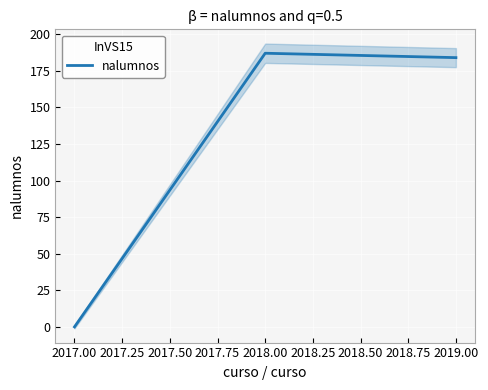

The value of nalumnos at 2018.00 is 287. True or false?

False